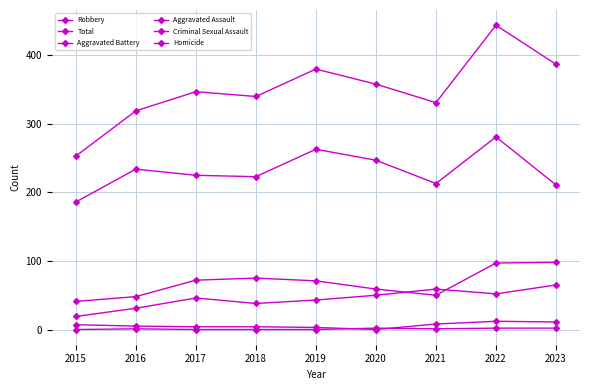

List the series in order of their peak value, highest first.

Total, Robbery, Aggravated Battery, Aggravated Assault, Criminal Sexual Assault, Homicide